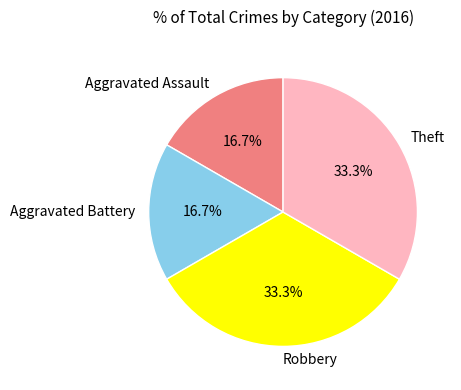

How much of the chart is everything except Aggravated Assault?

83.3%